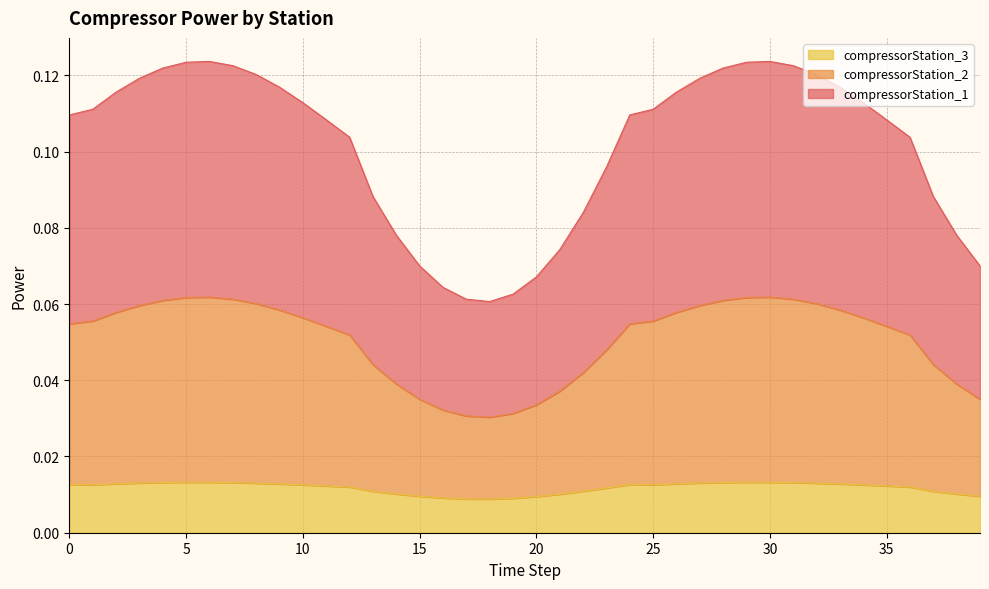

True or false: compressorStation_1 has a value of 0.1 at 12.

False